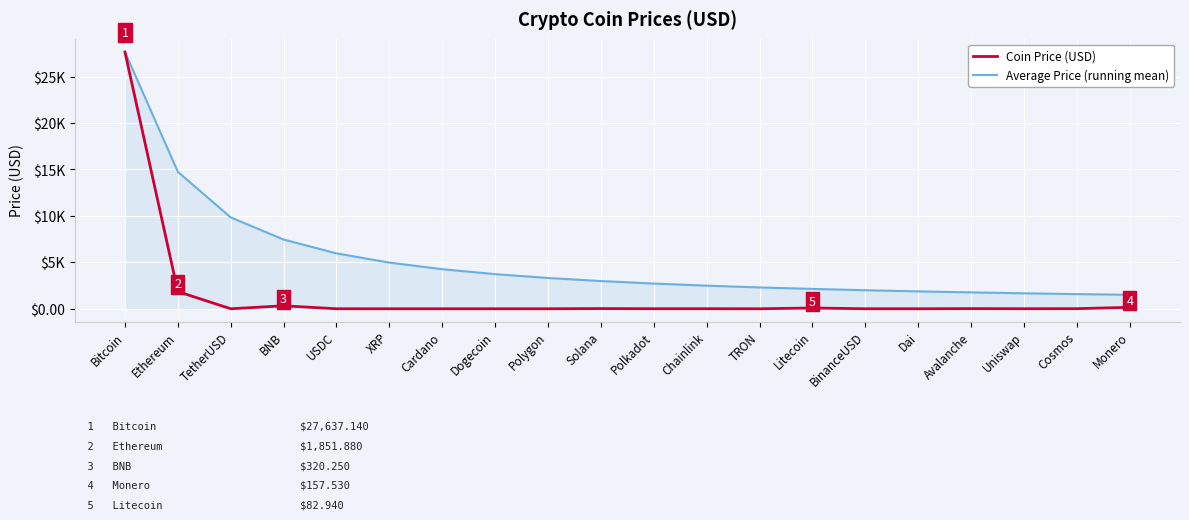

At which category is the sum across all series the highest?

Bitcoin